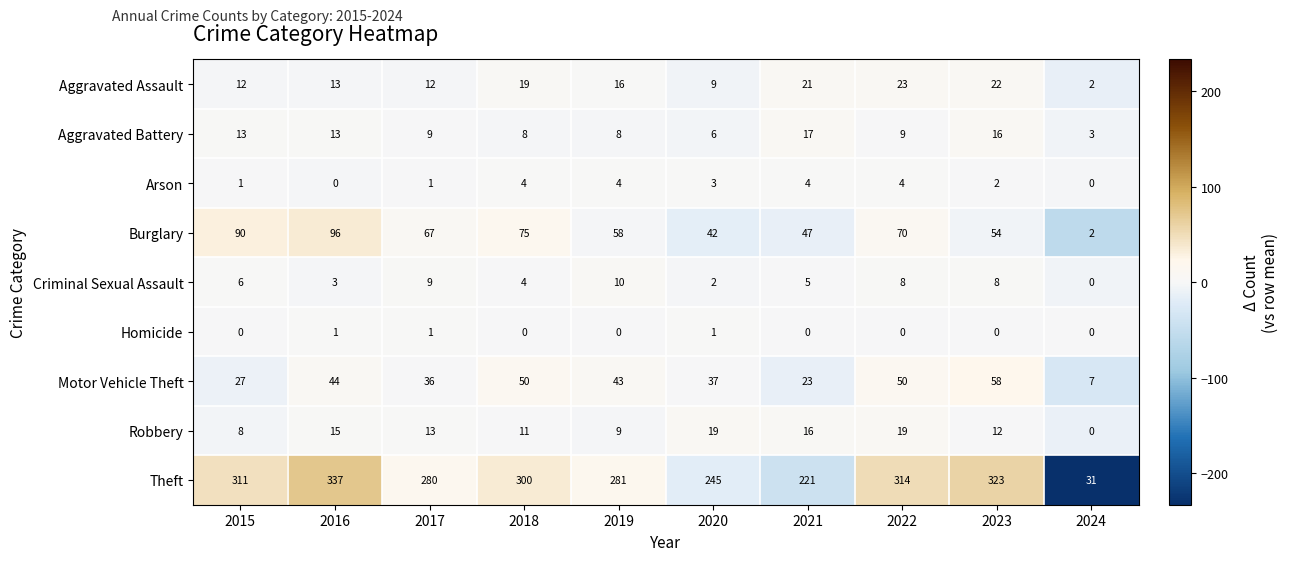

Rank the series at 2021 from lowest to highest value.

Homicide, Arson, Criminal Sexual Assault, Robbery, Aggravated Battery, Aggravated Assault, Motor Vehicle Theft, Burglary, Theft